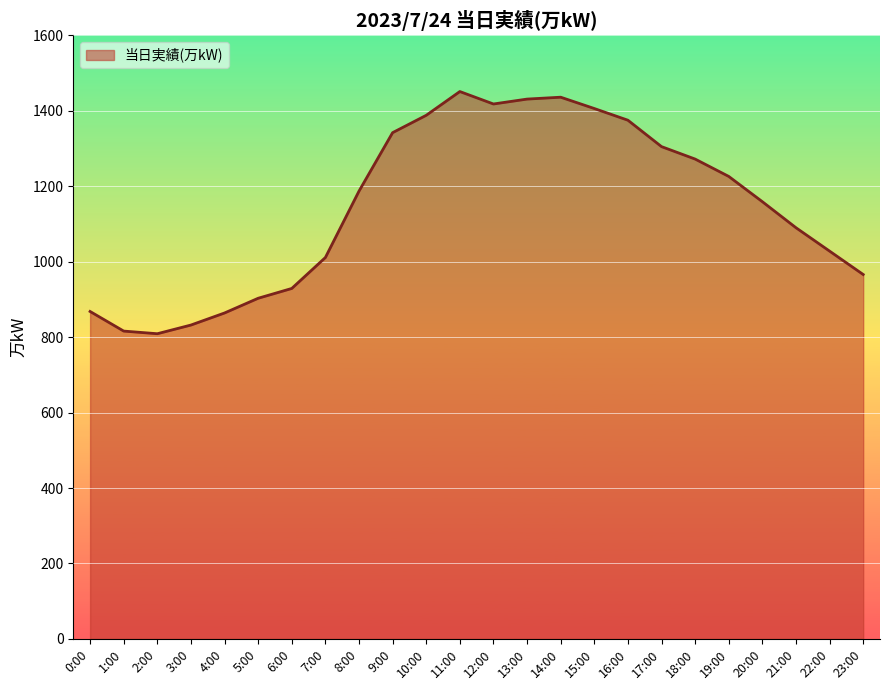

What is the change in value from 3:00 to 19:00?

+394